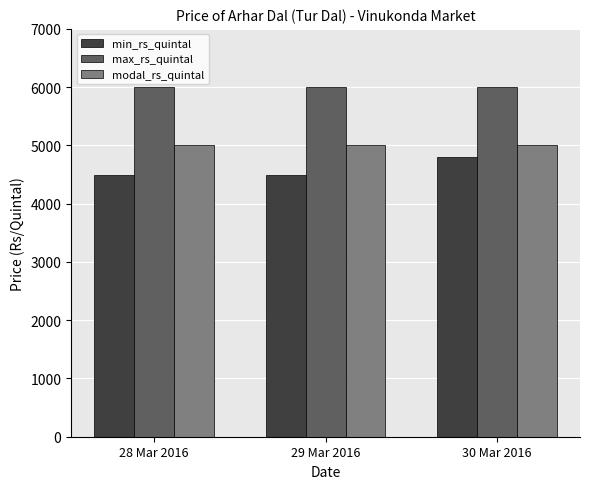

Reading left to right, transcribe all the data shown in this chart.

min_rs_quintal: 28 Mar 2016=4500	29 Mar 2016=4500	30 Mar 2016=4800
max_rs_quintal: 28 Mar 2016=6000	29 Mar 2016=6000	30 Mar 2016=6000
modal_rs_quintal: 28 Mar 2016=5000	29 Mar 2016=5000	30 Mar 2016=5000